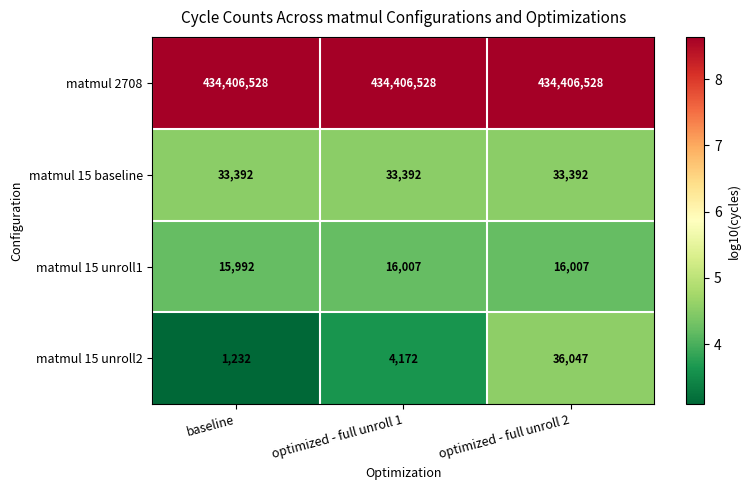

Reading left to right, what are all the values shown in this chart?

matmul 2708: 434406528	434406528	434406528
matmul 15 baseline: 33392	33392	33392
matmul 15 unroll1: 15992	16007	16007
matmul 15 unroll2: 1232	4172	36047